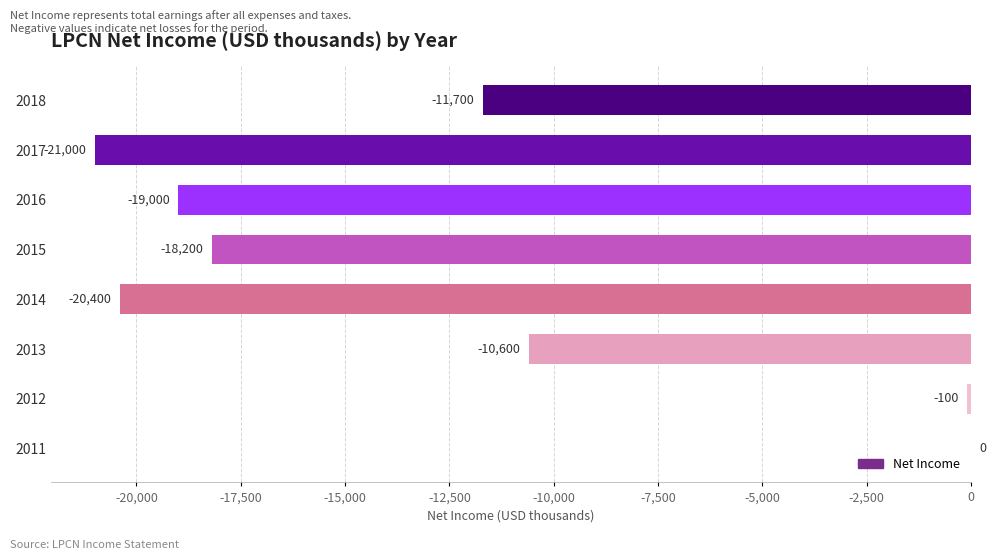

Between 2017 and 2018, which is larger?

2018